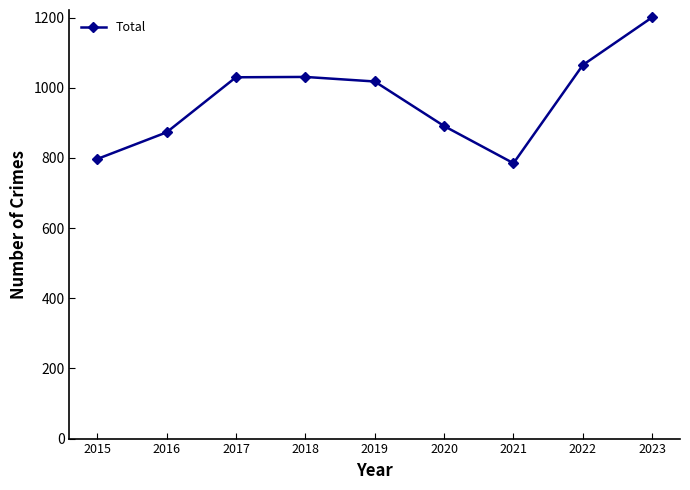

True or false: there are more than 0 points higher than both neighbors.

True